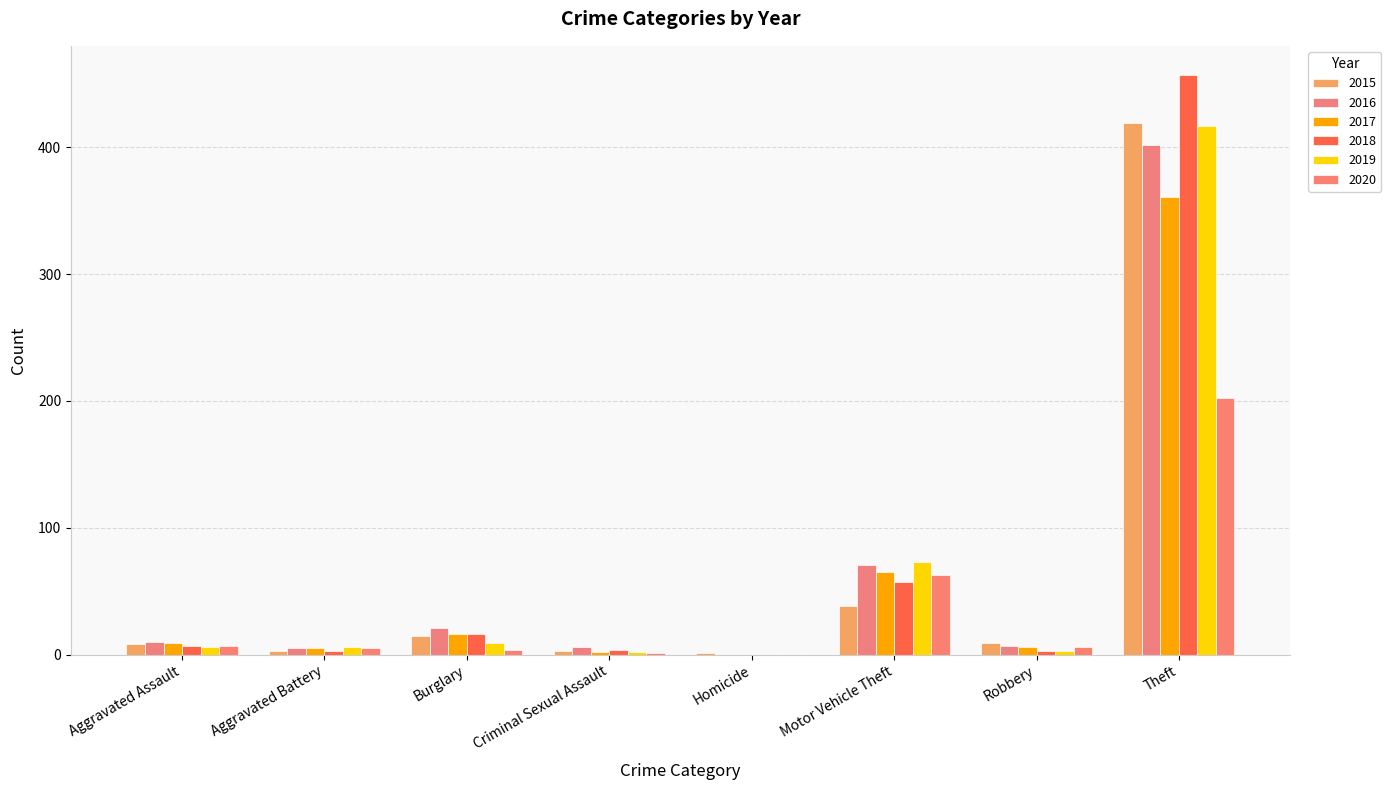

Which series has the widest spread of values?

2018